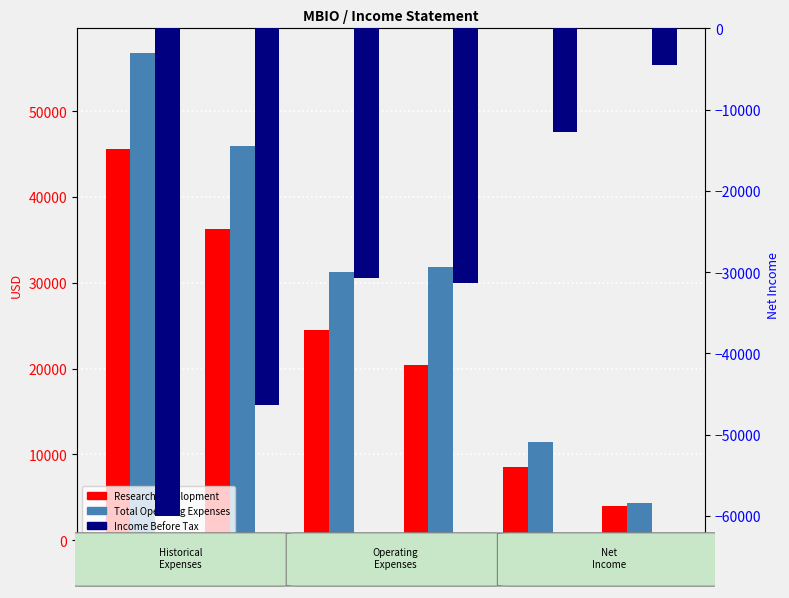

How many distinct data groups are displayed?

3